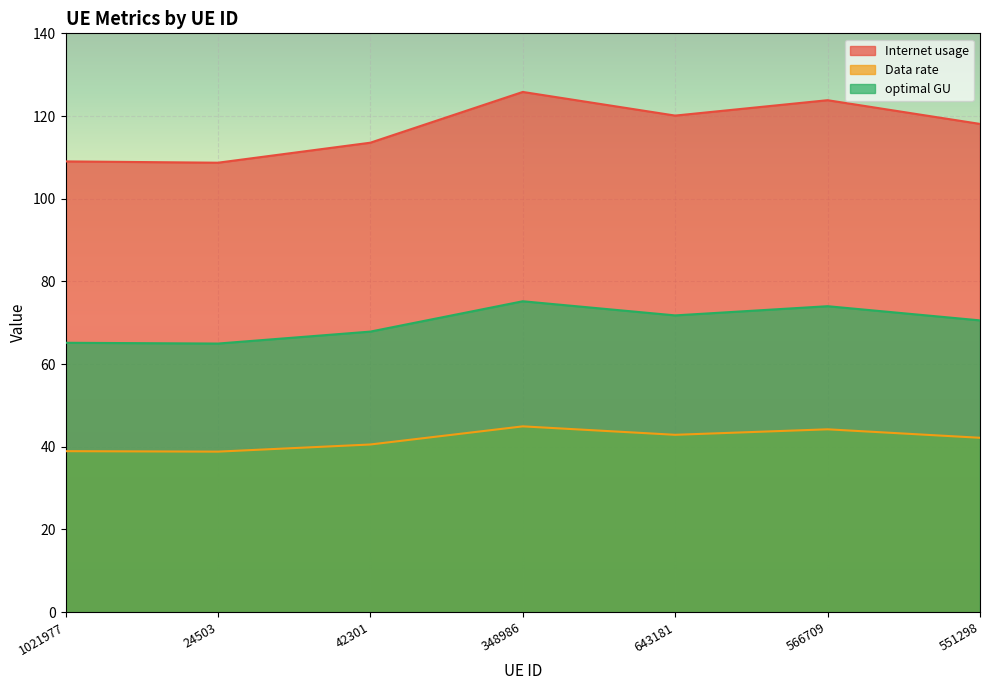

Is the value of optimal GU at 566709 greater than the value of Internet usage at 348986?

No